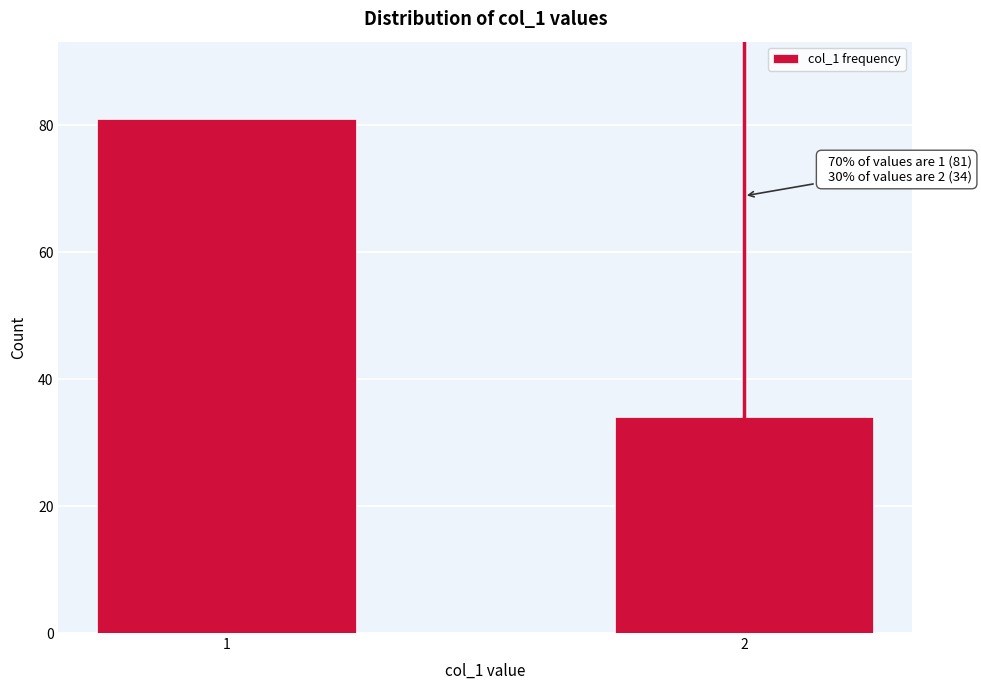

Reading right to left, what are all the values shown in this chart?

2=34	1=81